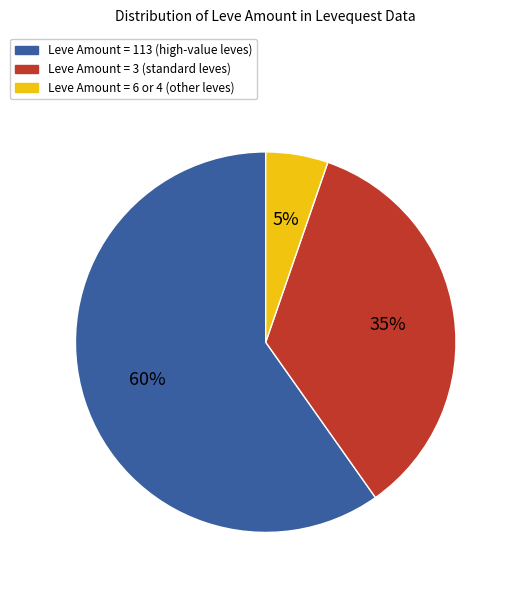

How many segments does this pie chart have?

3